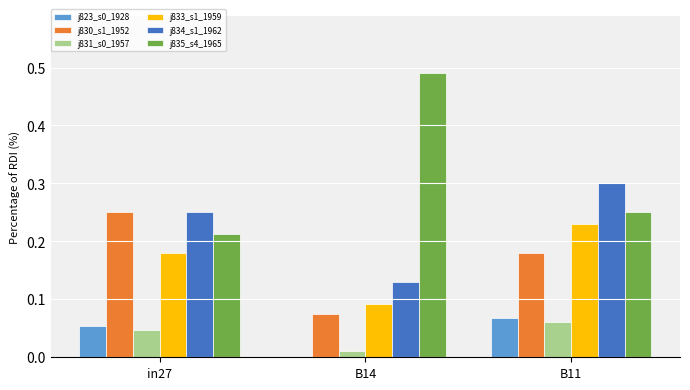

What is the total value across all series at B11?

1.1